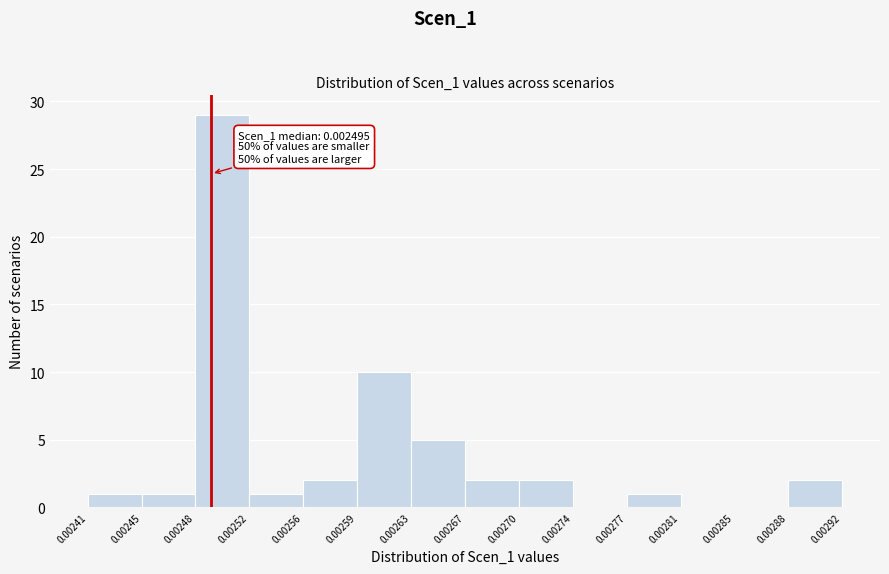

Which range on the x-axis has the tallest bar?

0.00248 to 0.00252